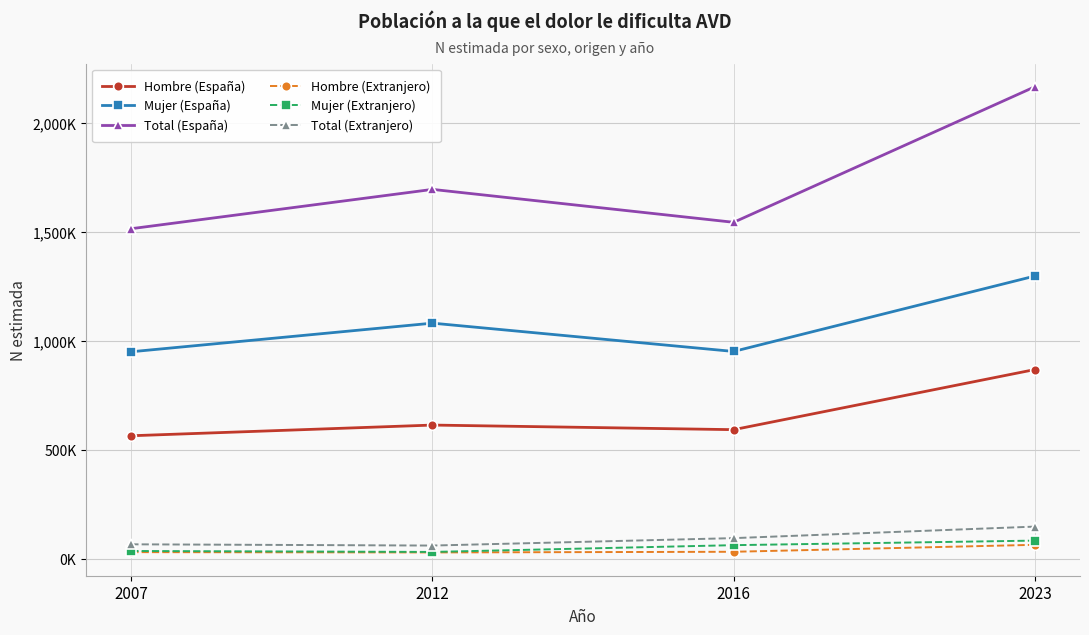

Rank the series at 2016 from highest to lowest value.

Total (España), Mujer (España), Hombre (España), Total (Extranjero), Mujer (Extranjero), Hombre (Extranjero)